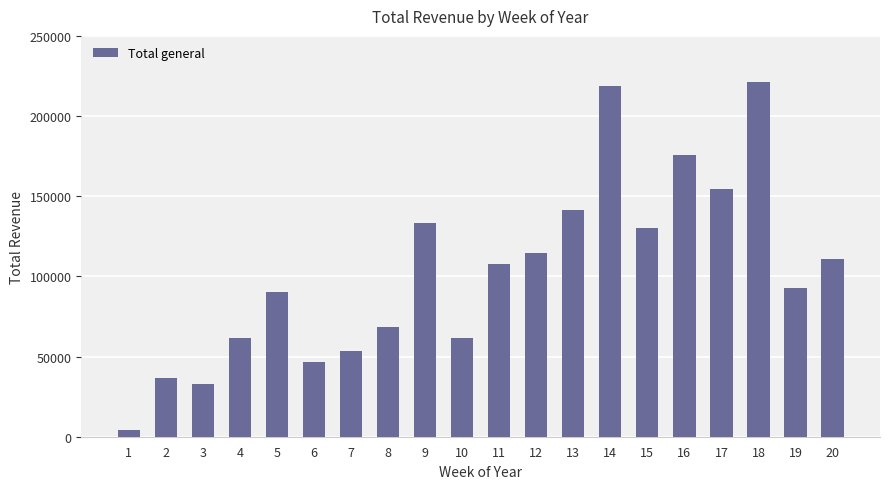

What is the smallest value displayed?

4057.5